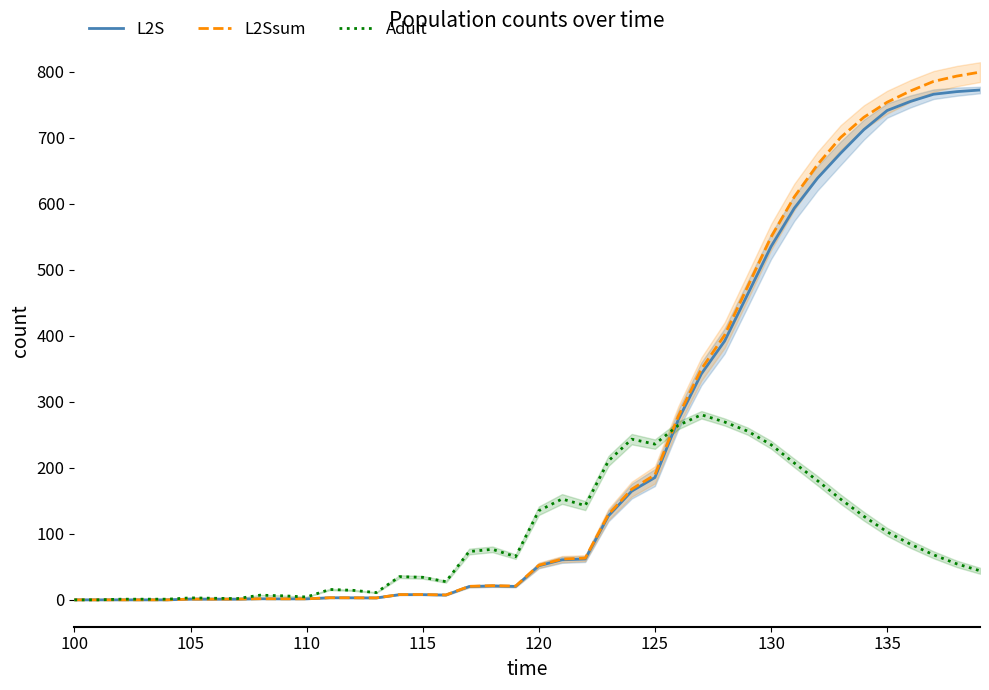

At how many categories does at least one series exceed 243?

15